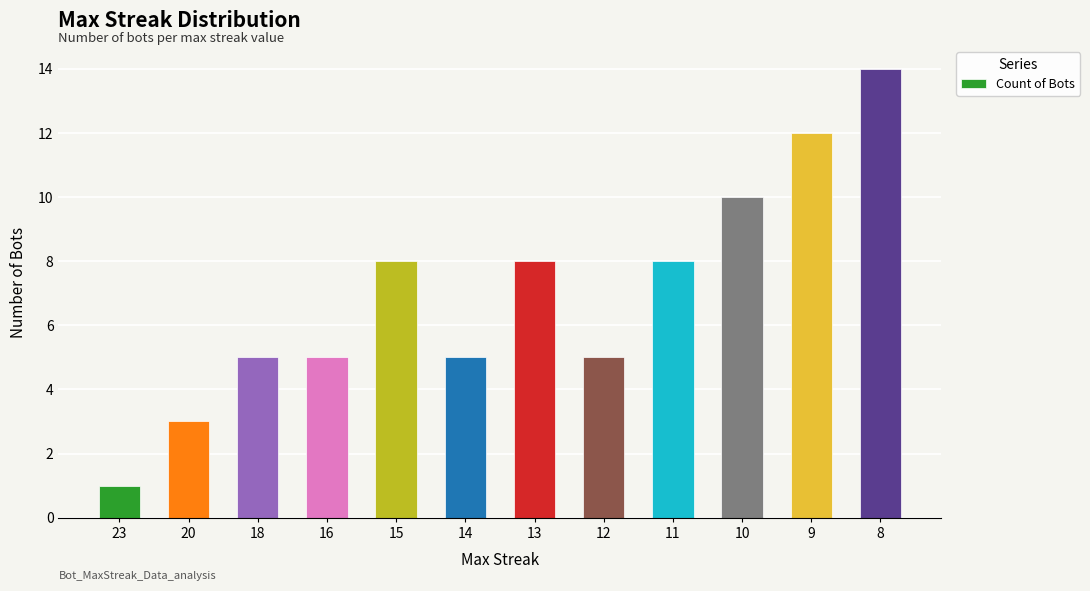

Reading right to left, transcribe all the data shown in this chart.

8=14	9=12	10=10	11=8	12=5	13=8	14=5	15=8	16=5	18=5	20=3	23=1